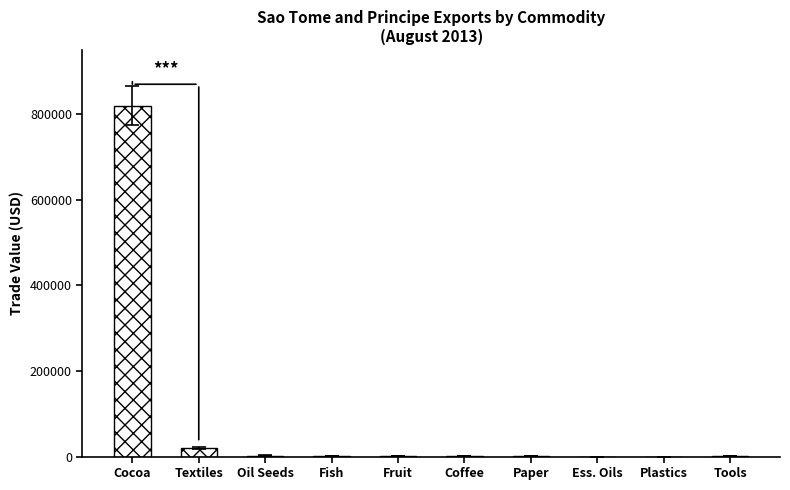

True or false: the data shows 19911 at Textiles.

True